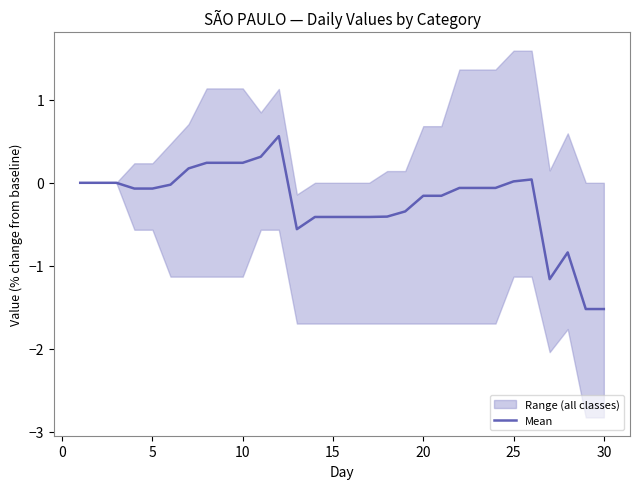

The Mean series shows 0.4 at 10. True or false?

False